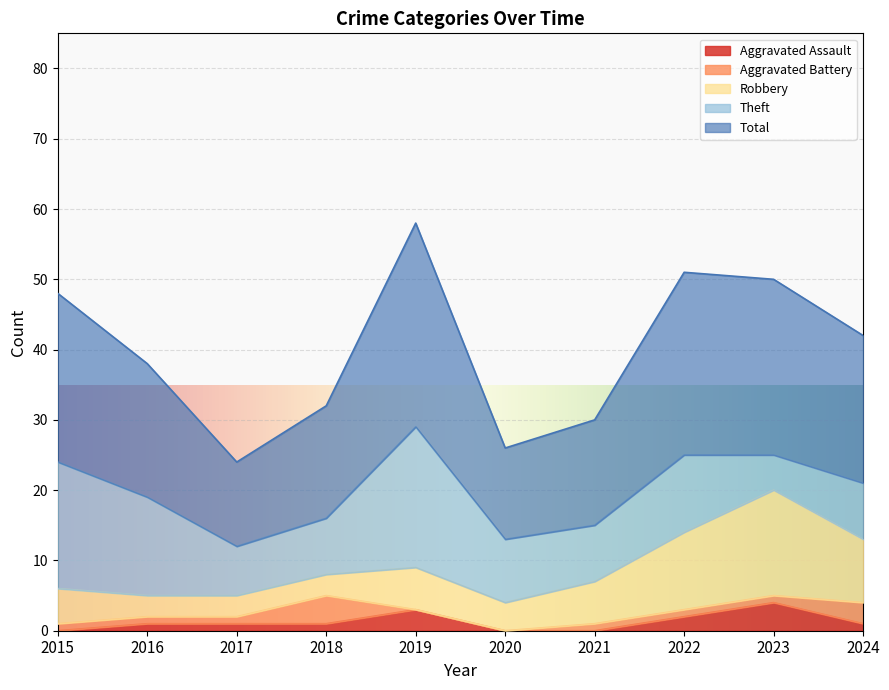

At which label does Theft reach its minimum?

2023